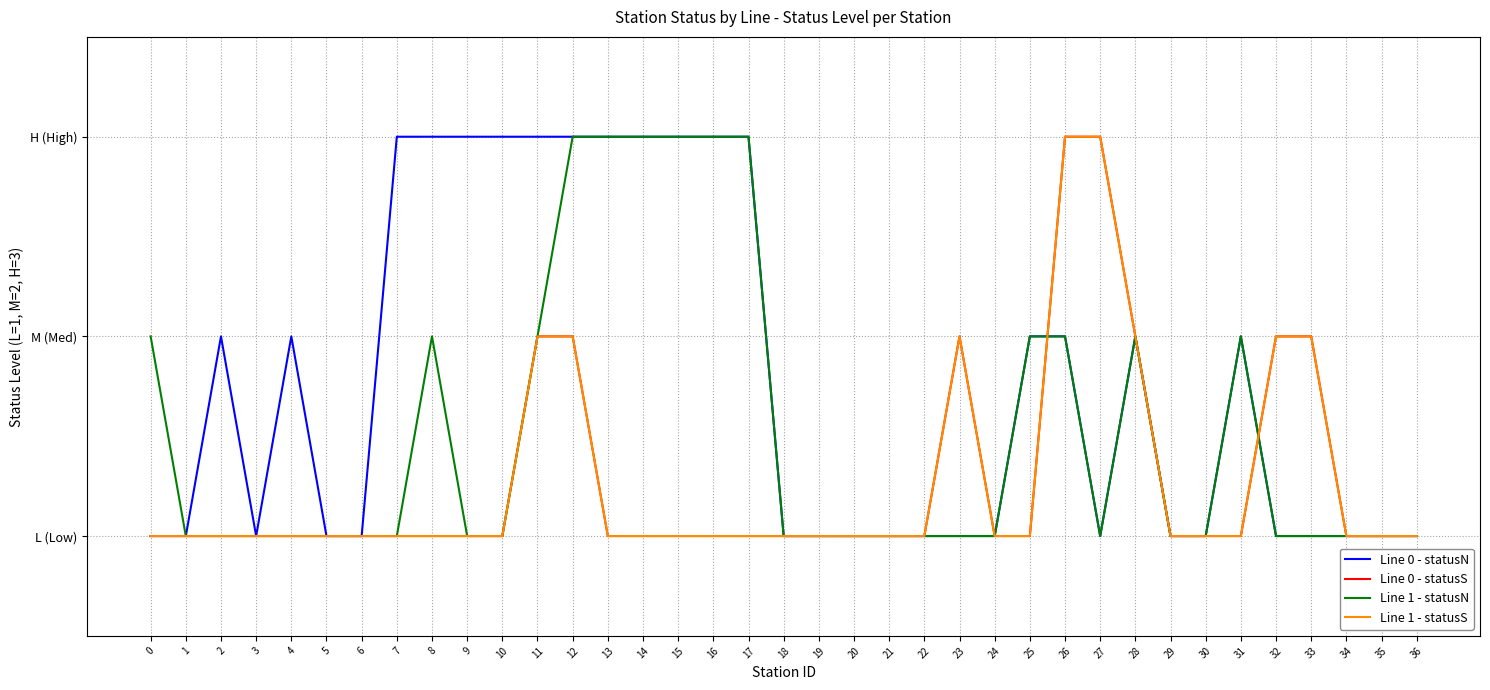

How many intersections are there between Line 0 - statusN and Line 0 - statusS?

2